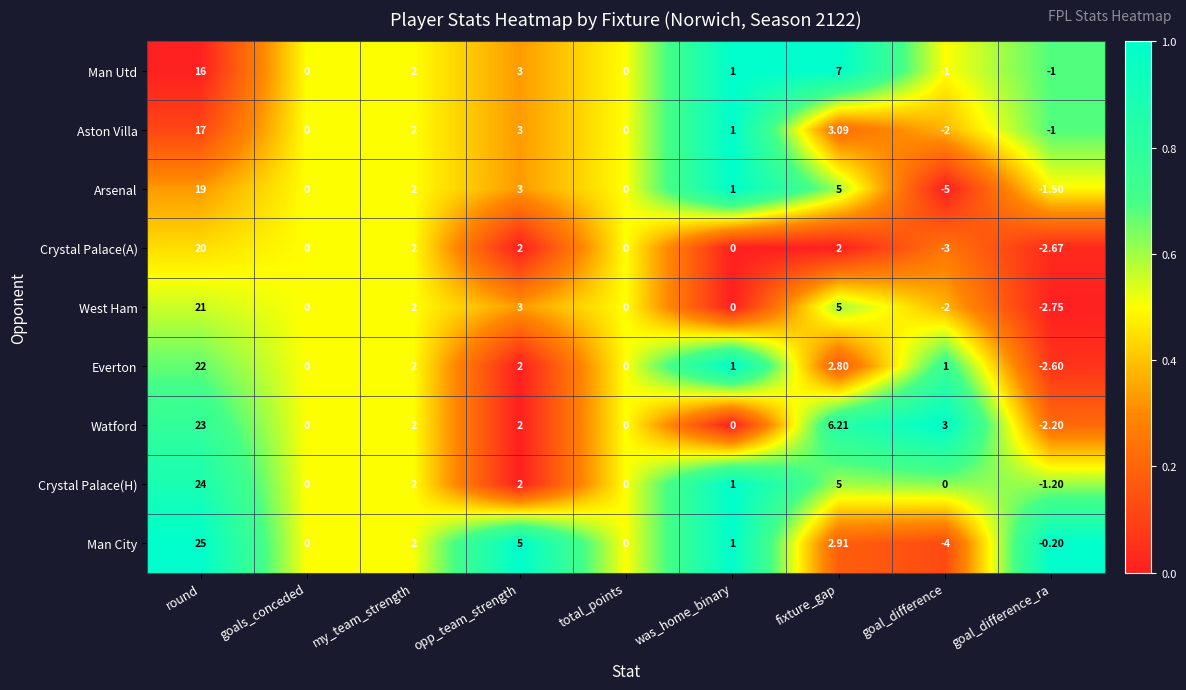

Which series has the largest total across all categories?

Watford